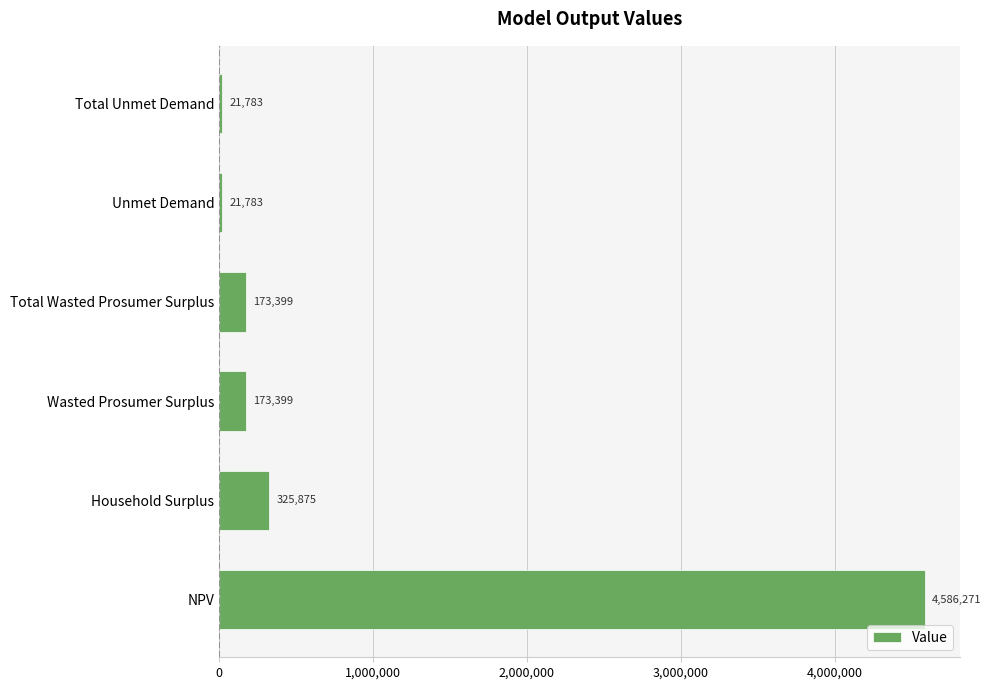

What is the difference between the maximum and minimum values?

4564488.2